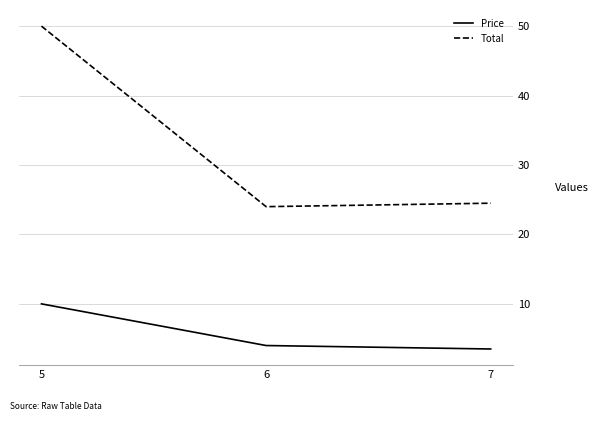

At which label is Total closest to 37?

7